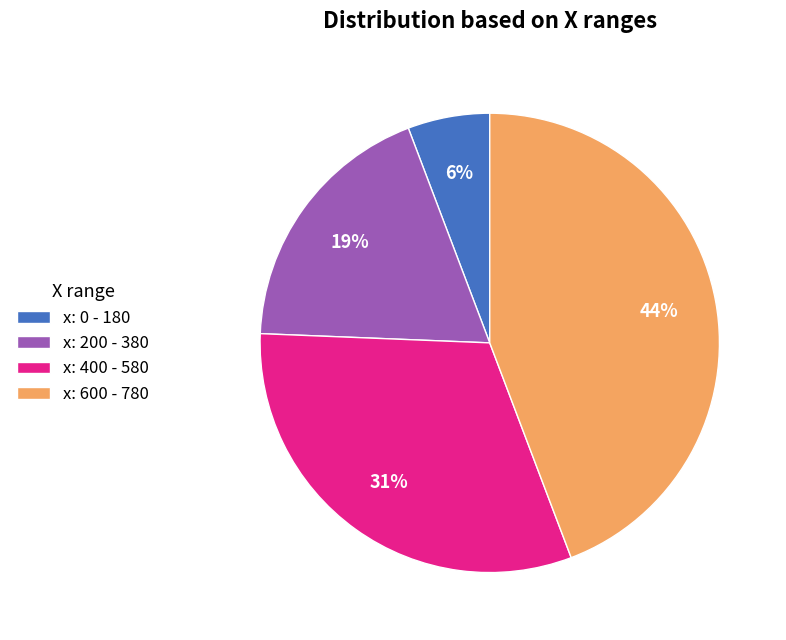

Is the sum of x: 600 - 780 and x: 200 - 380 greater than half?

Yes